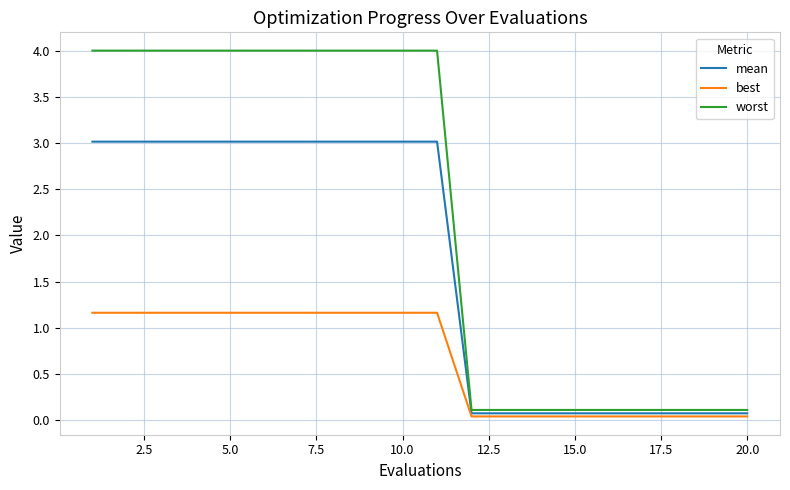

True or false: mean and worst intersect in this chart.

False